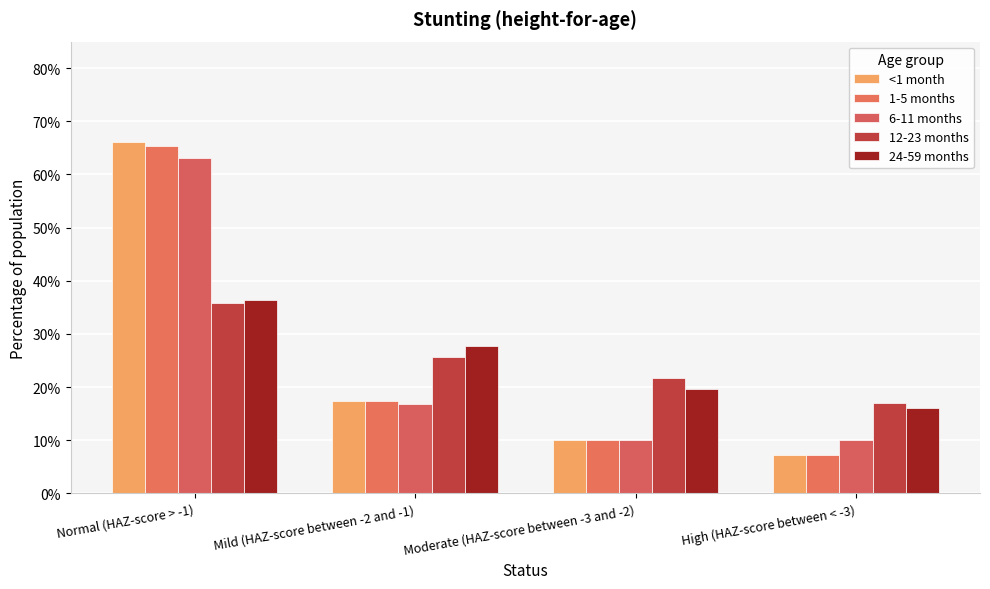

Between High (HAZ-score between < -3) and Normal (HAZ-score > -1), which is larger?

Normal (HAZ-score > -1)